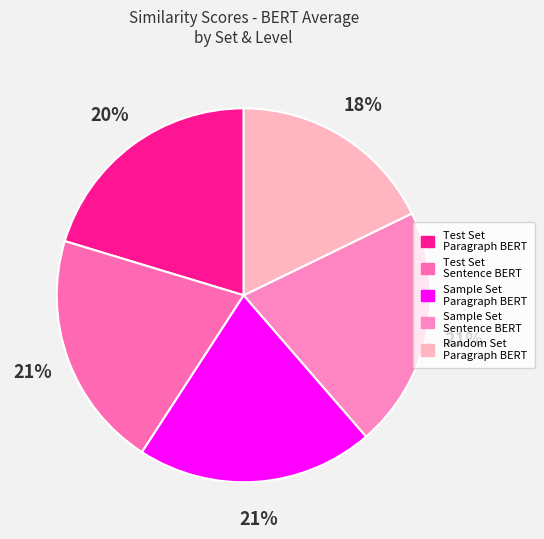

True or false: Test Set Sentence BERT accounts for 32% of the total.

False